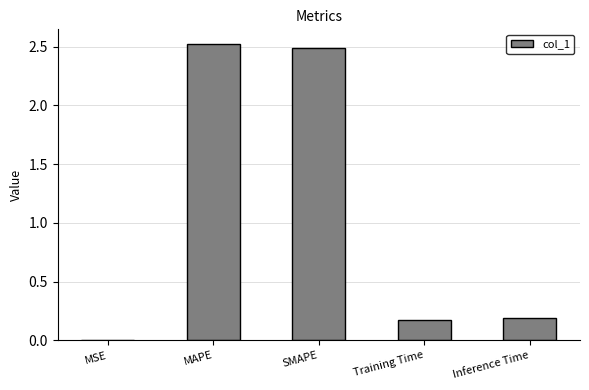

What is the maximum value shown in the chart?

2.5